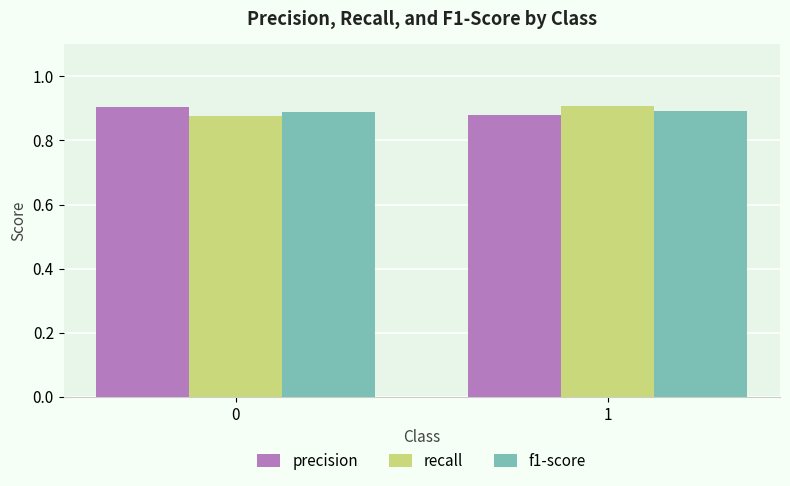

The value of recall at 1 is 0.4. True or false?

False